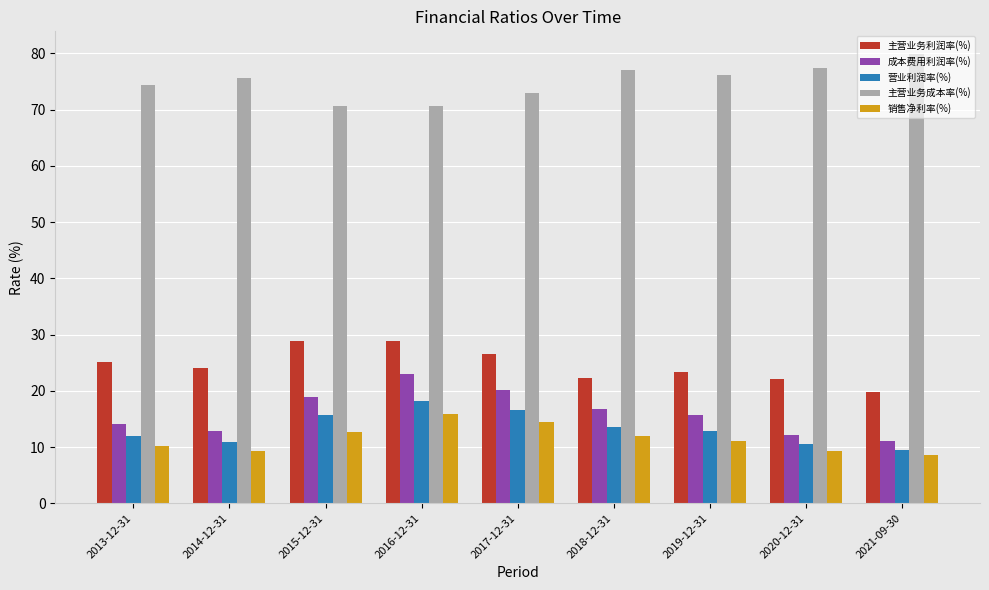

The 主营业务成本率(%) series shows 72.9 at 2017-12-31. True or false?

True